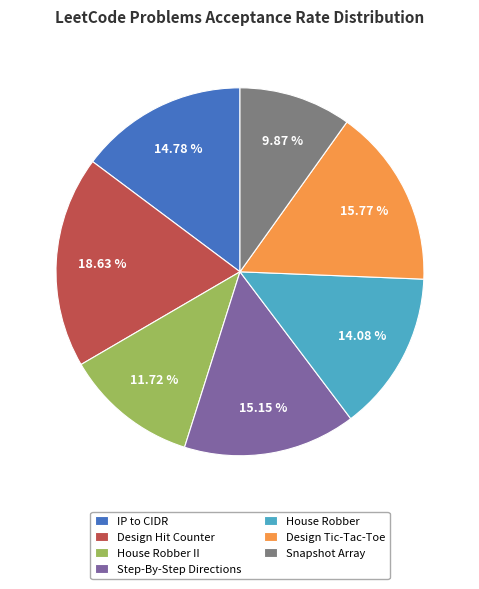

Which has a higher value, House Robber II or Design Hit Counter?

Design Hit Counter